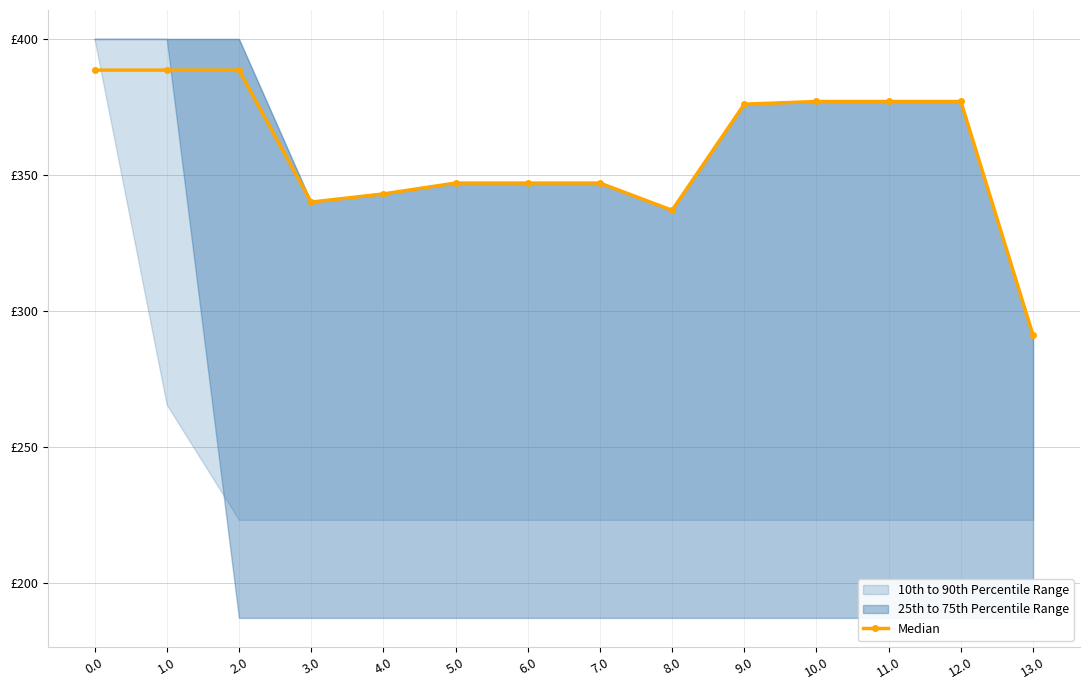

Which label corresponds to the largest value in the chart?

1.0